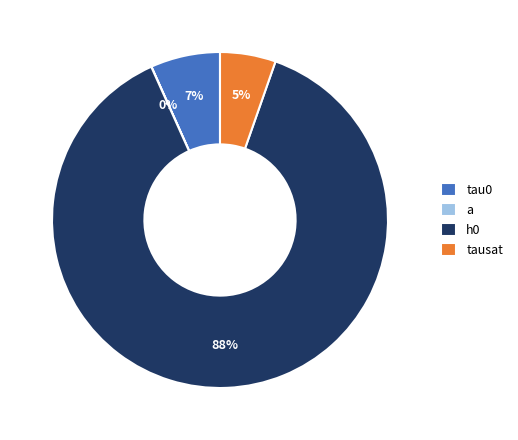

What portion of the pie excludes tausat?

94.6%